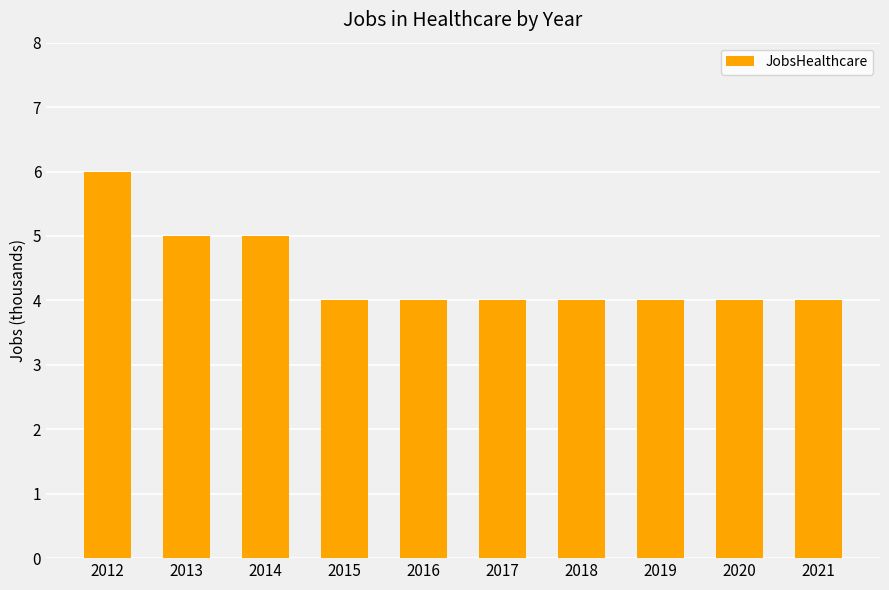

Between 2014 and 2017, which is larger?

2014